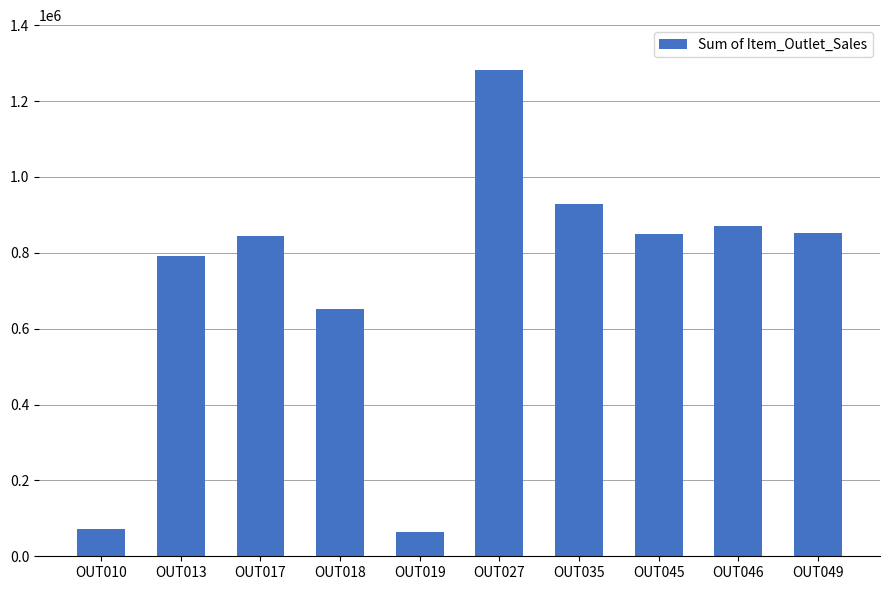

What is the greatest value displayed?

1282399.4